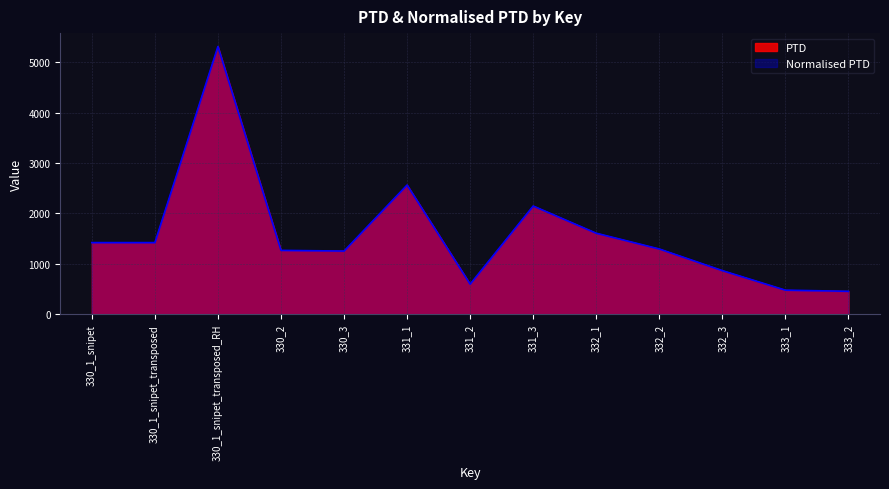

Reading right to left, transcribe all the data shown in this chart.

PTD: 455.0	478.0	865.8	1295.5	1608.3	2148.8	596.7	2565.1	1254.0	1268.1	5315.6	1422.2	1422.2
Normalised PTD: 455.0	478.0	865.8	1295.5	1608.3	2148.8	596.7	2565.1	1254.0	1268.1	5315.6	1422.2	1422.2